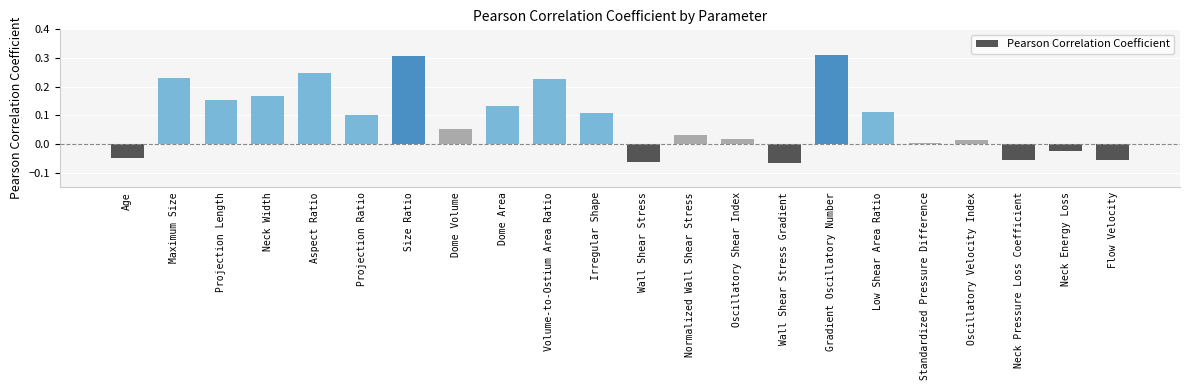

Are the bars grouped side by side (vs. stacked)?

No